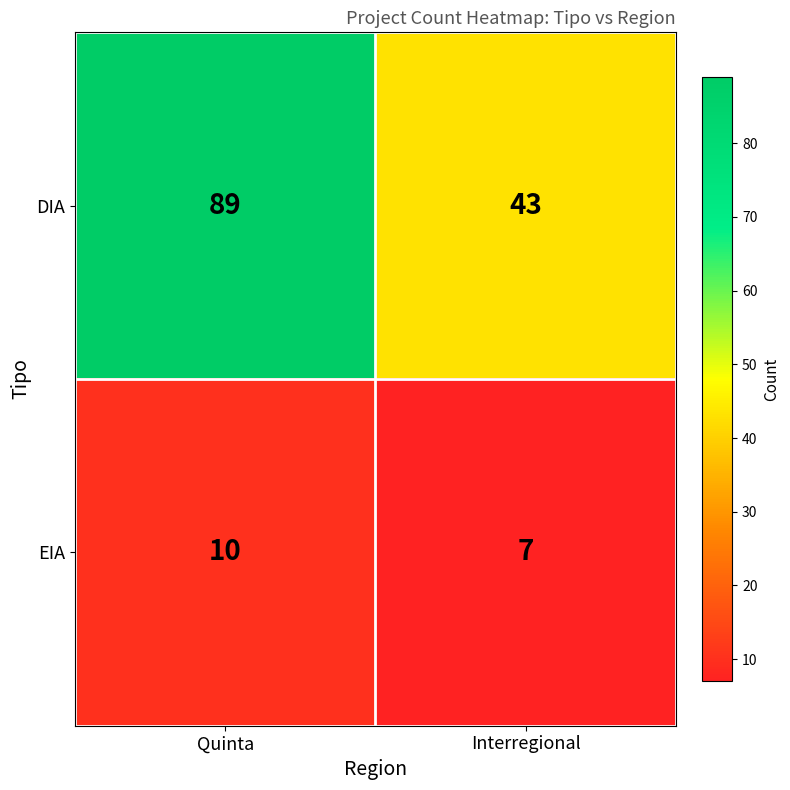

What is the smallest value displayed?

7